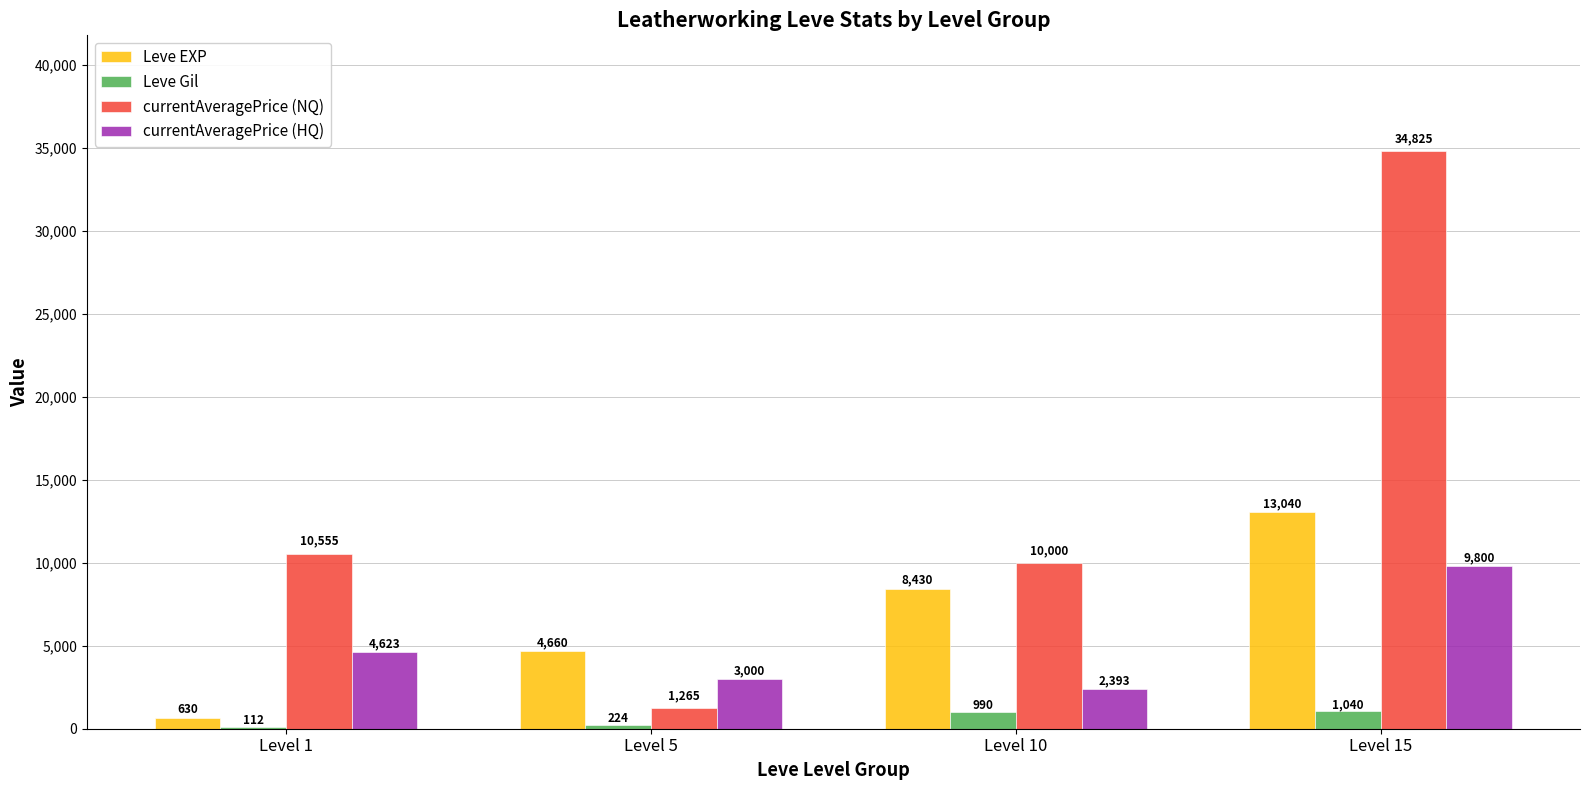

Is it true that currentAveragePrice (NQ) equals 34825 at Level 15?

True